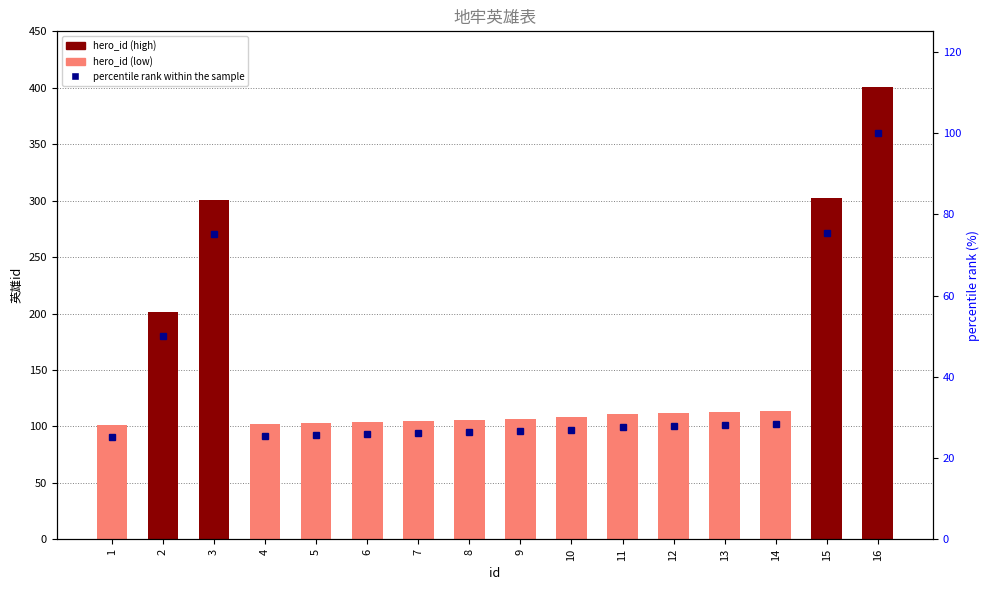

What is the difference between the highest and lowest values at 13?

84.8